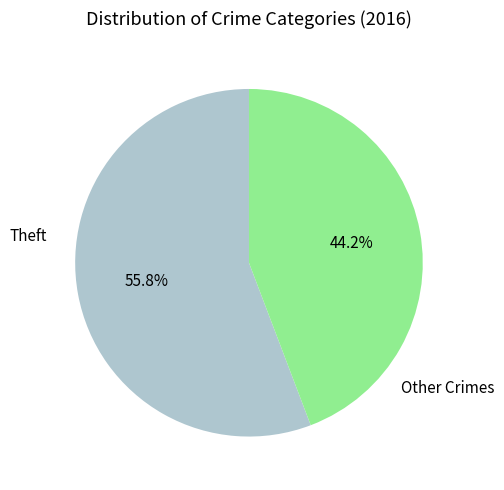

How many slices are in this pie chart?

2